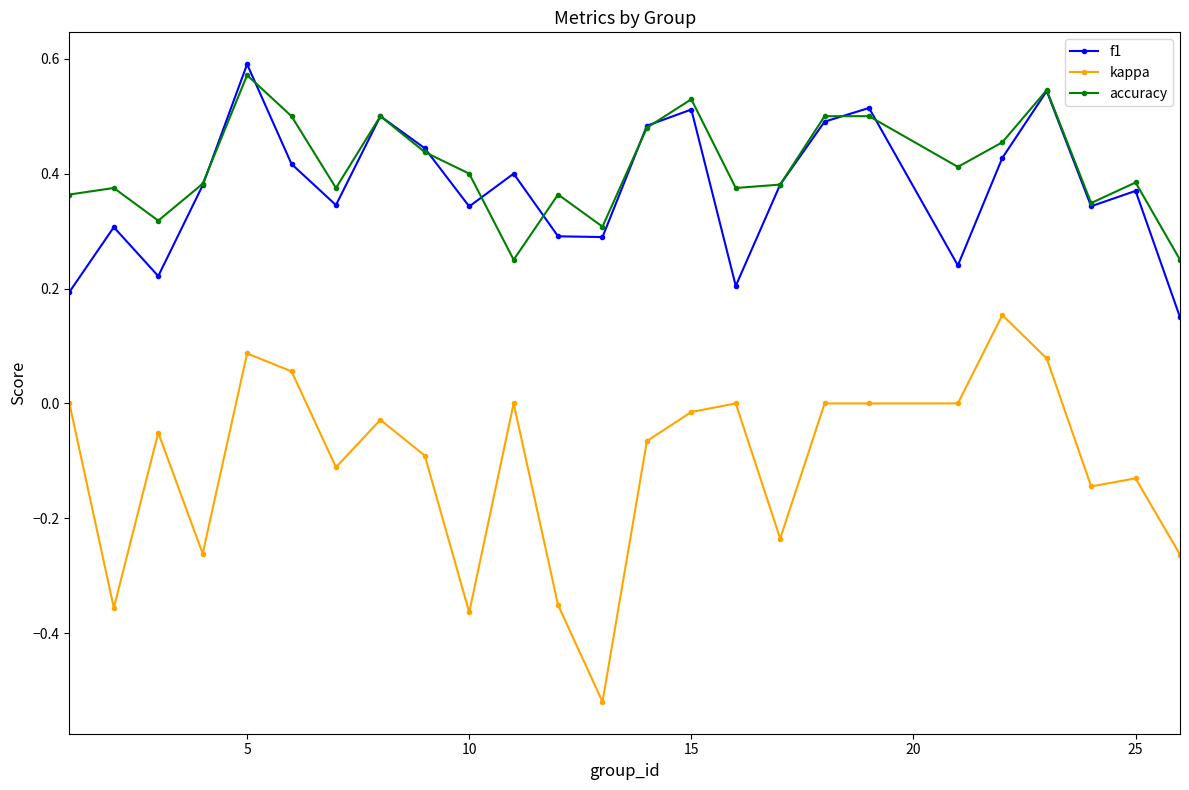

How many interior local valleys does the f1 series have?

7